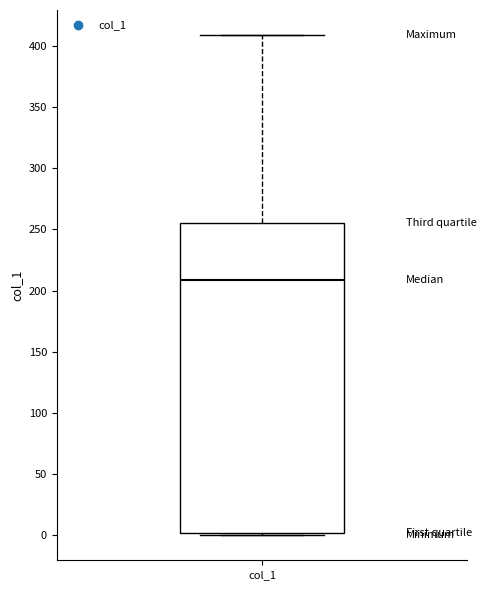

Where is the lower edge of the box for col_1 on the y-axis? The values are not printed on the chart, so give them approximately, as read against the axis.

0